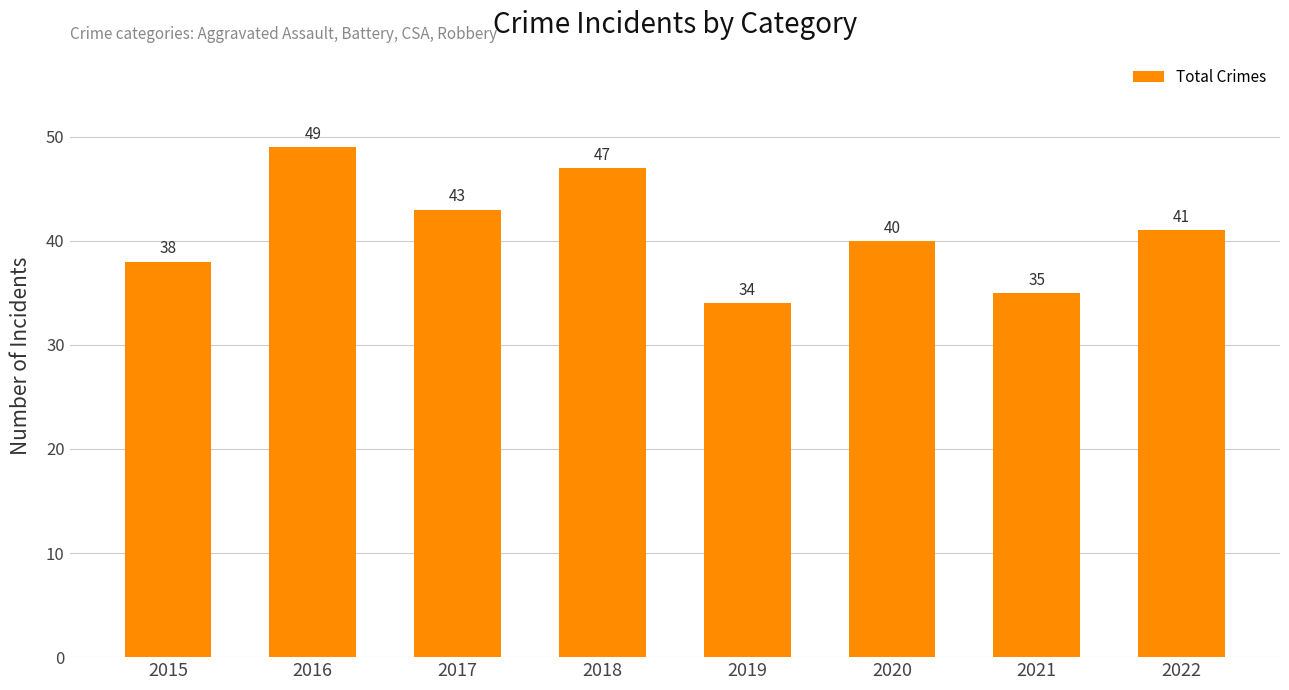

Where is the data nearest to the value 41?

2022